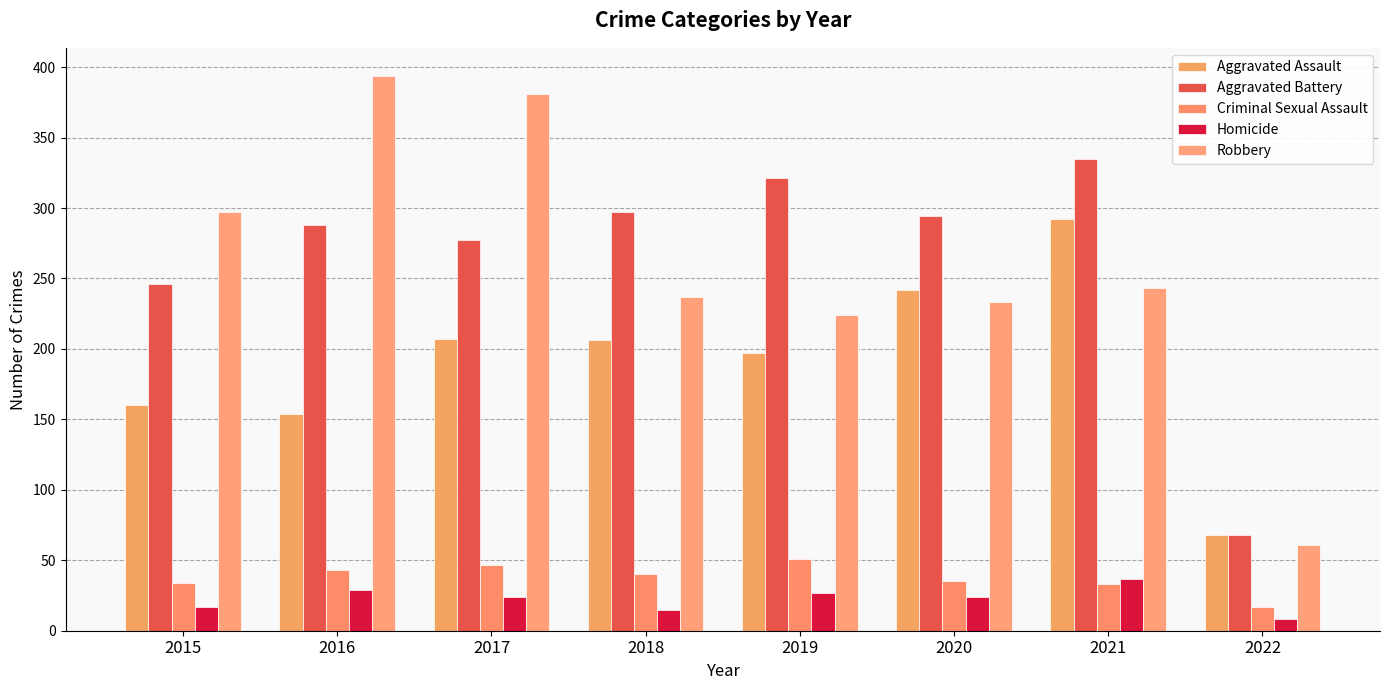

How many values in the Aggravated Assault series are below 206?

4